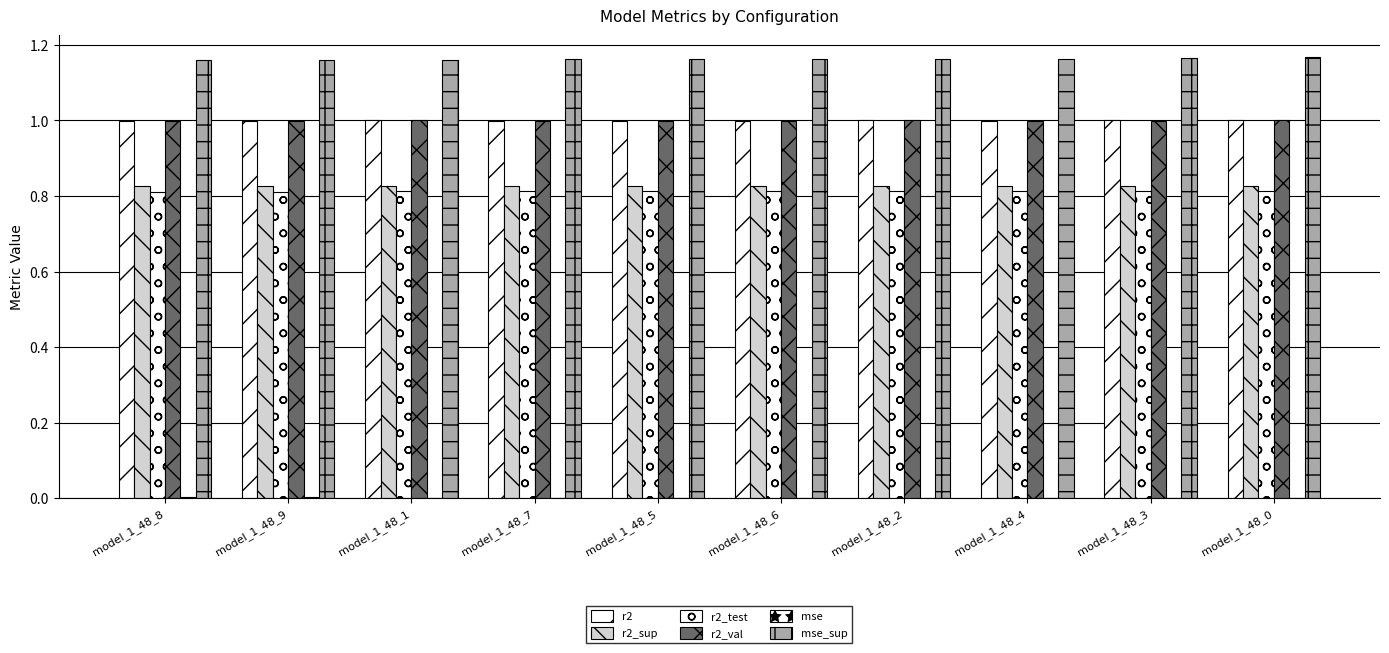

Rank the series by their maximum value, from lowest to highest.

mse, r2_test, r2_sup, r2, r2_val, mse_sup